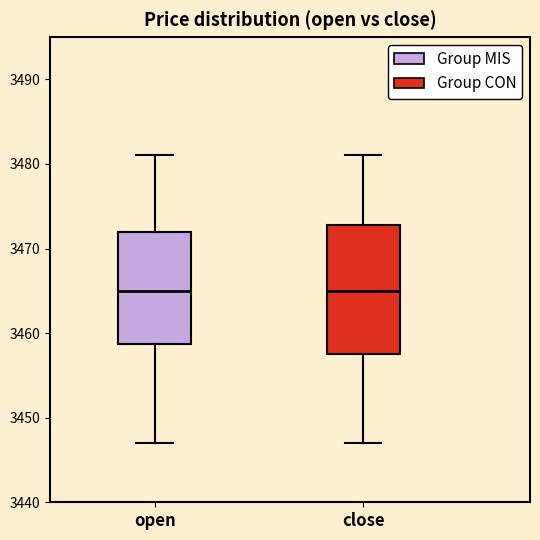

Reading left to right, read every box against the y-axis: the position of its median line, the range the box covers, and the ends of its whiskers. The values are not printed on the chart, so give them approximately, as read against the axis.

open: median 3465, box 3459 to 3472, whiskers 3447 to 3481
close: median 3465, box 3458 to 3473, whiskers 3447 to 3481